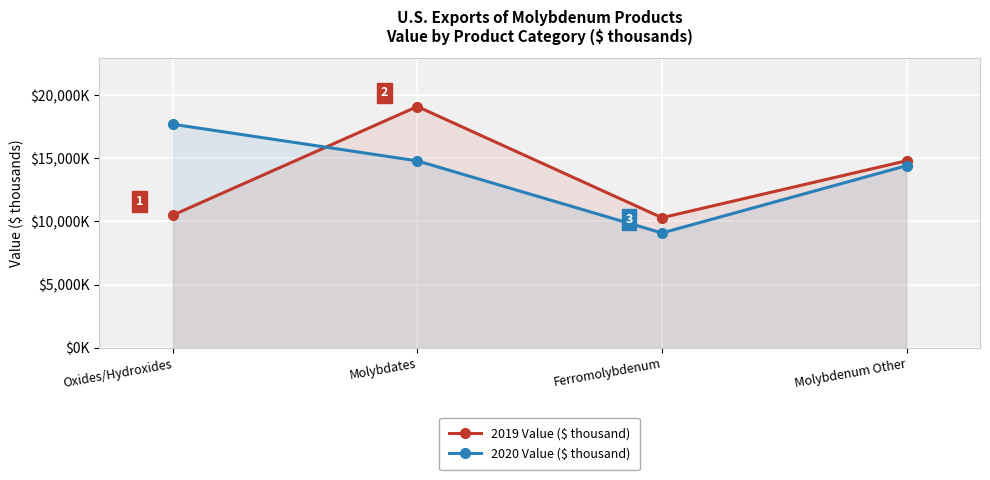

True or false: 2019 Value ($ thousand) has a value of 16071 at Oxides/Hydroxides.

False